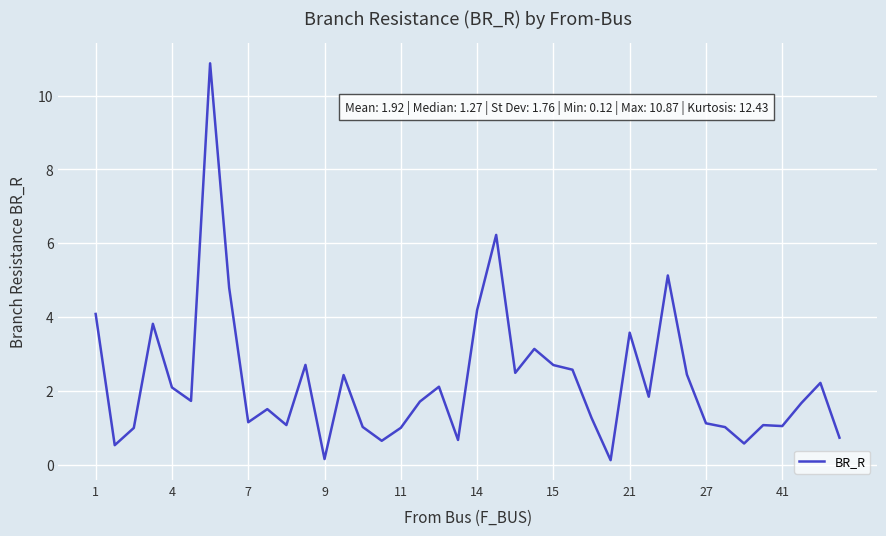

What is the difference between the maximum and minimum values?

10.8